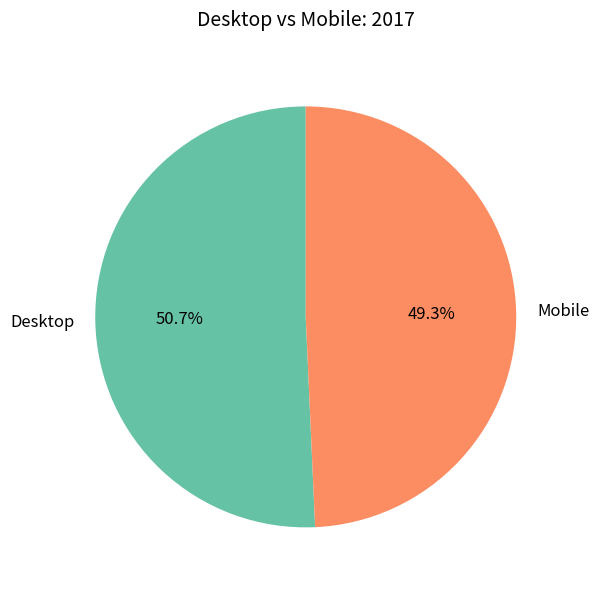

What is the ratio of the value at Mobile to the value at Desktop?

1.0